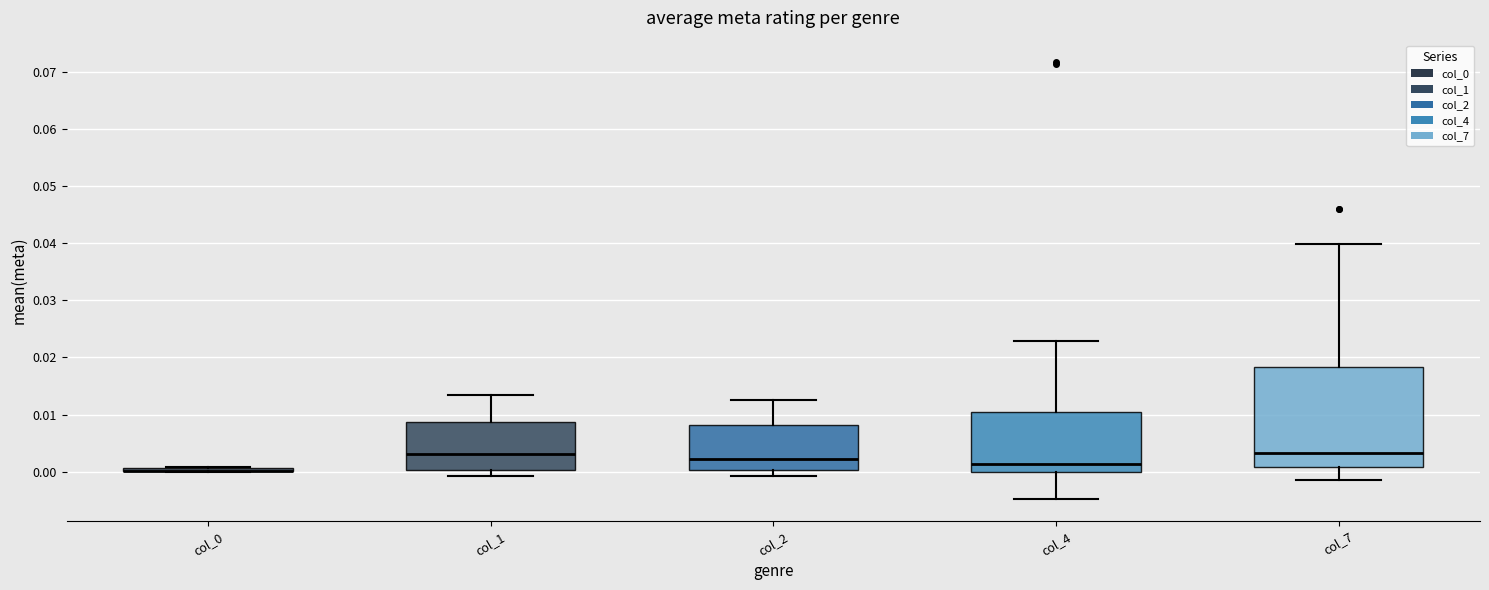

Where is the upper edge of the box for col_1 on the y-axis? The values are not printed on the chart, so give them approximately, as read against the axis.

0.009